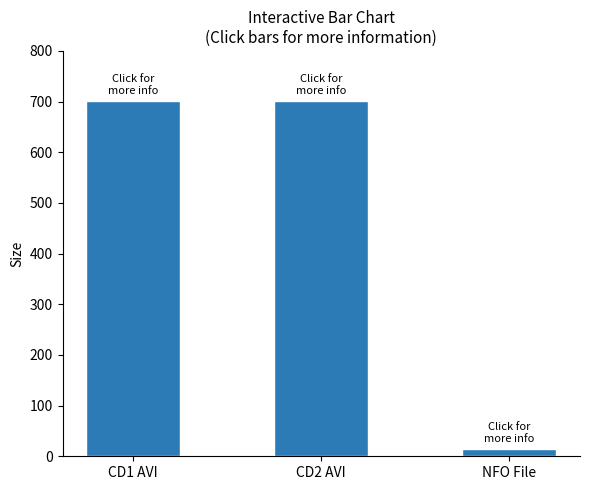

What is the sum of all values?

1418.1